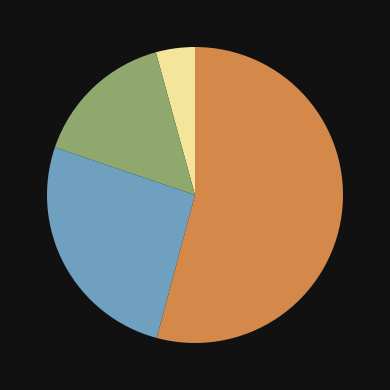

Is there a majority slice in this chart?

Yes